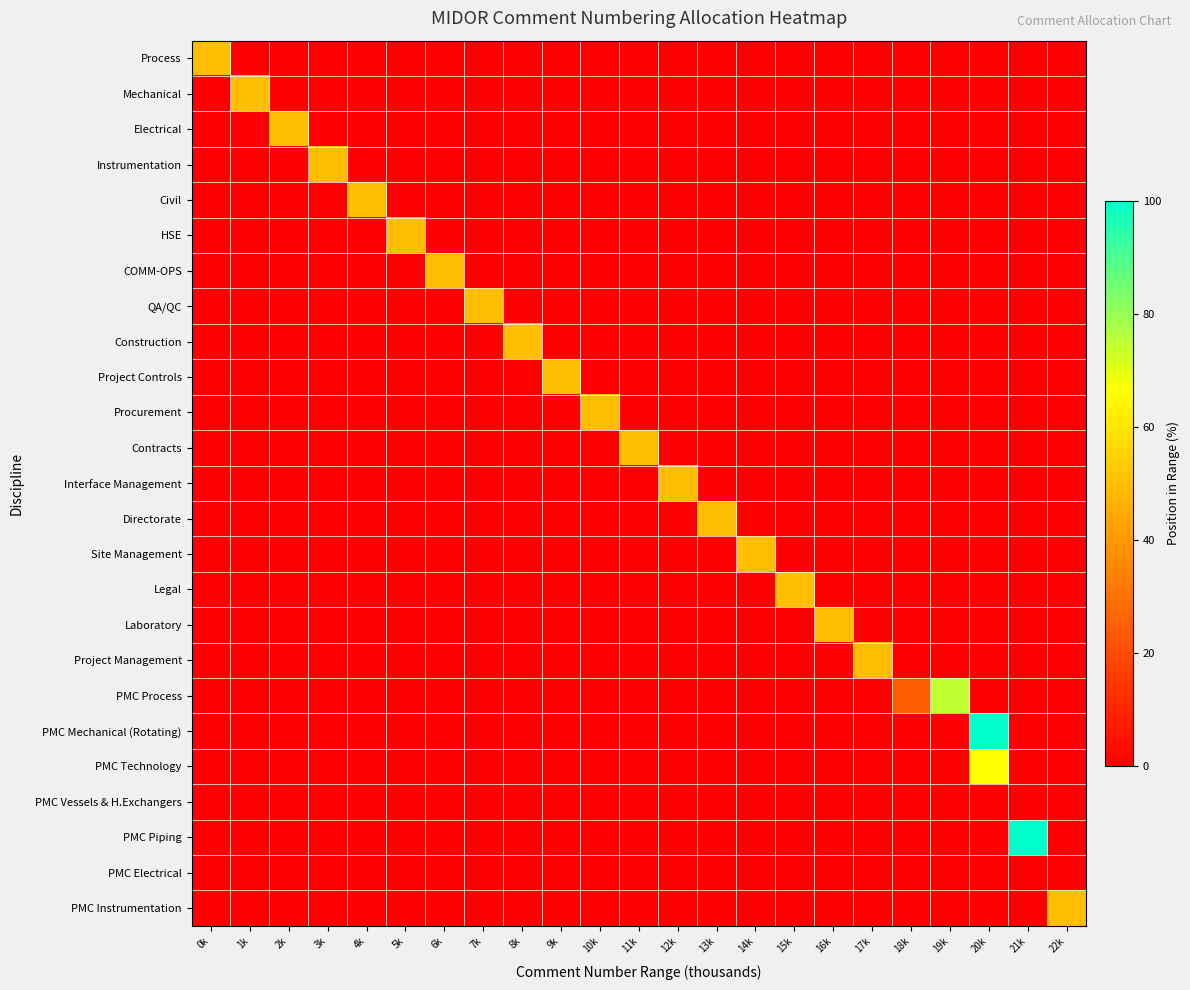

Reading right to left, extract all data points from this chart.

Process: 22k=0.0	21k=0.0	20k=0.0	19k=0.0	18k=0.0	17k=0.0	16k=0.0	15k=0.0	14k=0.0	13k=0.0	12k=0.0	11k=0.0	10k=0.0	9k=0.0	8k=0.0	7k=0.0	6k=0.0	5k=0.0	4k=0.0	3k=0.0	2k=0.0	1k=0.0	0k=49.9
Mechanical: 22k=0.0	21k=0.0	20k=0.0	19k=0.0	18k=0.0	17k=0.0	16k=0.0	15k=0.0	14k=0.0	13k=0.0	12k=0.0	11k=0.0	10k=0.0	9k=0.0	8k=0.0	7k=0.0	6k=0.0	5k=0.0	4k=0.0	3k=0.0	2k=0.0	1k=49.9	0k=0.0
Electrical: 22k=0.0	21k=0.0	20k=0.0	19k=0.0	18k=0.0	17k=0.0	16k=0.0	15k=0.0	14k=0.0	13k=0.0	12k=0.0	11k=0.0	10k=0.0	9k=0.0	8k=0.0	7k=0.0	6k=0.0	5k=0.0	4k=0.0	3k=0.0	2k=49.9	1k=0.0	0k=0.0
Instrumentation: 22k=0.0	21k=0.0	20k=0.0	19k=0.0	18k=0.0	17k=0.0	16k=0.0	15k=0.0	14k=0.0	13k=0.0	12k=0.0	11k=0.0	10k=0.0	9k=0.0	8k=0.0	7k=0.0	6k=0.0	5k=0.0	4k=0.0	3k=49.9	2k=0.0	1k=0.0	0k=0.0
Civil: 22k=0.0	21k=0.0	20k=0.0	19k=0.0	18k=0.0	17k=0.0	16k=0.0	15k=0.0	14k=0.0	13k=0.0	12k=0.0	11k=0.0	10k=0.0	9k=0.0	8k=0.0	7k=0.0	6k=0.0	5k=0.0	4k=49.9	3k=0.0	2k=0.0	1k=0.0	0k=0.0
HSE: 22k=0.0	21k=0.0	20k=0.0	19k=0.0	18k=0.0	17k=0.0	16k=0.0	15k=0.0	14k=0.0	13k=0.0	12k=0.0	11k=0.0	10k=0.0	9k=0.0	8k=0.0	7k=0.0	6k=0.0	5k=49.9	4k=0.0	3k=0.0	2k=0.0	1k=0.0	0k=0.0
COMM-OPS: 22k=0.0	21k=0.0	20k=0.0	19k=0.0	18k=0.0	17k=0.0	16k=0.0	15k=0.0	14k=0.0	13k=0.0	12k=0.0	11k=0.0	10k=0.0	9k=0.0	8k=0.0	7k=0.0	6k=49.9	5k=0.0	4k=0.0	3k=0.0	2k=0.0	1k=0.0	0k=0.0
QA/QC: 22k=0.0	21k=0.0	20k=0.0	19k=0.0	18k=0.0	17k=0.0	16k=0.0	15k=0.0	14k=0.0	13k=0.0	12k=0.0	11k=0.0	10k=0.0	9k=0.0	8k=0.0	7k=49.9	6k=0.0	5k=0.0	4k=0.0	3k=0.0	2k=0.0	1k=0.0	0k=0.0
Construction: 22k=0.0	21k=0.0	20k=0.0	19k=0.0	18k=0.0	17k=0.0	16k=0.0	15k=0.0	14k=0.0	13k=0.0	12k=0.0	11k=0.0	10k=0.0	9k=0.0	8k=49.9	7k=0.0	6k=0.0	5k=0.0	4k=0.0	3k=0.0	2k=0.0	1k=0.0	0k=0.0
Project Controls: 22k=0.0	21k=0.0	20k=0.0	19k=0.0	18k=0.0	17k=0.0	16k=0.0	15k=0.0	14k=0.0	13k=0.0	12k=0.0	11k=0.0	10k=0.0	9k=49.9	8k=0.0	7k=0.0	6k=0.0	5k=0.0	4k=0.0	3k=0.0	2k=0.0	1k=0.0	0k=0.0
Procurement: 22k=0.0	21k=0.0	20k=0.0	19k=0.0	18k=0.0	17k=0.0	16k=0.0	15k=0.0	14k=0.0	13k=0.0	12k=0.0	11k=0.0	10k=49.9	9k=0.0	8k=0.0	7k=0.0	6k=0.0	5k=0.0	4k=0.0	3k=0.0	2k=0.0	1k=0.0	0k=0.0
Contracts: 22k=0.0	21k=0.0	20k=0.0	19k=0.0	18k=0.0	17k=0.0	16k=0.0	15k=0.0	14k=0.0	13k=0.0	12k=0.0	11k=49.9	10k=0.0	9k=0.0	8k=0.0	7k=0.0	6k=0.0	5k=0.0	4k=0.0	3k=0.0	2k=0.0	1k=0.0	0k=0.0
Interface Management: 22k=0.0	21k=0.0	20k=0.0	19k=0.0	18k=0.0	17k=0.0	16k=0.0	15k=0.0	14k=0.0	13k=0.0	12k=49.9	11k=0.0	10k=0.0	9k=0.0	8k=0.0	7k=0.0	6k=0.0	5k=0.0	4k=0.0	3k=0.0	2k=0.0	1k=0.0	0k=0.0
Directorate: 22k=0.0	21k=0.0	20k=0.0	19k=0.0	18k=0.0	17k=0.0	16k=0.0	15k=0.0	14k=0.0	13k=49.9	12k=0.0	11k=0.0	10k=0.0	9k=0.0	8k=0.0	7k=0.0	6k=0.0	5k=0.0	4k=0.0	3k=0.0	2k=0.0	1k=0.0	0k=0.0
Site Management: 22k=0.0	21k=0.0	20k=0.0	19k=0.0	18k=0.0	17k=0.0	16k=0.0	15k=0.0	14k=49.9	13k=0.0	12k=0.0	11k=0.0	10k=0.0	9k=0.0	8k=0.0	7k=0.0	6k=0.0	5k=0.0	4k=0.0	3k=0.0	2k=0.0	1k=0.0	0k=0.0
Legal: 22k=0.0	21k=0.0	20k=0.0	19k=0.0	18k=0.0	17k=0.0	16k=0.0	15k=49.9	14k=0.0	13k=0.0	12k=0.0	11k=0.0	10k=0.0	9k=0.0	8k=0.0	7k=0.0	6k=0.0	5k=0.0	4k=0.0	3k=0.0	2k=0.0	1k=0.0	0k=0.0
Laboratory: 22k=0.0	21k=0.0	20k=0.0	19k=0.0	18k=0.0	17k=0.0	16k=49.9	15k=0.0	14k=0.0	13k=0.0	12k=0.0	11k=0.0	10k=0.0	9k=0.0	8k=0.0	7k=0.0	6k=0.0	5k=0.0	4k=0.0	3k=0.0	2k=0.0	1k=0.0	0k=0.0
Project Management: 22k=0.0	21k=0.0	20k=0.0	19k=0.0	18k=0.0	17k=49.9	16k=0.0	15k=0.0	14k=0.0	13k=0.0	12k=0.0	11k=0.0	10k=0.0	9k=0.0	8k=0.0	7k=0.0	6k=0.0	5k=0.0	4k=0.0	3k=0.0	2k=0.0	1k=0.0	0k=0.0
PMC Process: 22k=0.0	21k=0.0	20k=0.0	19k=75.0	18k=25.0	17k=0.0	16k=0.0	15k=0.0	14k=0.0	13k=0.0	12k=0.0	11k=0.0	10k=0.0	9k=0.0	8k=0.0	7k=0.0	6k=0.0	5k=0.0	4k=0.0	3k=0.0	2k=0.0	1k=0.0	0k=0.0
PMC Mechanical (Rotating): 22k=0.0	21k=0.0	20k=100.0	19k=0.0	18k=0.0	17k=0.0	16k=0.0	15k=0.0	14k=0.0	13k=0.0	12k=0.0	11k=0.0	10k=0.0	9k=0.0	8k=0.0	7k=0.0	6k=0.0	5k=0.0	4k=0.0	3k=0.0	2k=0.0	1k=0.0	0k=0.0
PMC Technology: 22k=0.0	21k=0.0	20k=66.6	19k=0.0	18k=0.0	17k=0.0	16k=0.0	15k=0.0	14k=0.0	13k=0.0	12k=0.0	11k=0.0	10k=0.0	9k=0.0	8k=0.0	7k=0.0	6k=0.0	5k=0.0	4k=0.0	3k=0.0	2k=0.0	1k=0.0	0k=0.0
PMC Vessels & H.Exchangers: 22k=0.0	21k=0.0	20k=0.0	19k=0.0	18k=0.0	17k=0.0	16k=0.0	15k=0.0	14k=0.0	13k=0.0	12k=0.0	11k=0.0	10k=0.0	9k=0.0	8k=0.0	7k=0.0	6k=0.0	5k=0.0	4k=0.0	3k=0.0	2k=0.0	1k=0.0	0k=0.0
PMC Piping: 22k=0.0	21k=100.0	20k=0.0	19k=0.0	18k=0.0	17k=0.0	16k=0.0	15k=0.0	14k=0.0	13k=0.0	12k=0.0	11k=0.0	10k=0.0	9k=0.0	8k=0.0	7k=0.0	6k=0.0	5k=0.0	4k=0.0	3k=0.0	2k=0.0	1k=0.0	0k=0.0
PMC Electrical: 22k=0.0	21k=0.0	20k=0.0	19k=0.0	18k=0.0	17k=0.0	16k=0.0	15k=0.0	14k=0.0	13k=0.0	12k=0.0	11k=0.0	10k=0.0	9k=0.0	8k=0.0	7k=0.0	6k=0.0	5k=0.0	4k=0.0	3k=0.0	2k=0.0	1k=0.0	0k=0.0
PMC Instrumentation: 22k=49.9	21k=0.0	20k=0.0	19k=0.0	18k=0.0	17k=0.0	16k=0.0	15k=0.0	14k=0.0	13k=0.0	12k=0.0	11k=0.0	10k=0.0	9k=0.0	8k=0.0	7k=0.0	6k=0.0	5k=0.0	4k=0.0	3k=0.0	2k=0.0	1k=0.0	0k=0.0